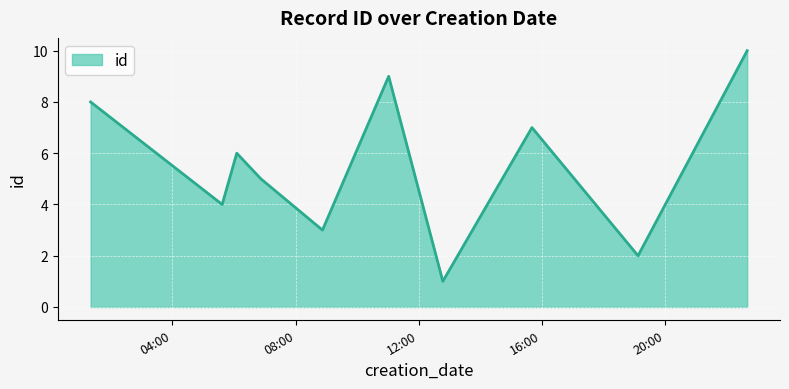

What is the difference between the maximum and minimum values?

9